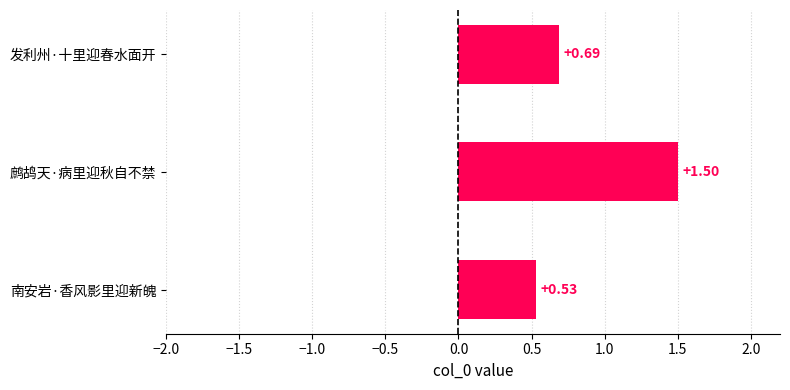

At which category does the chart reach its peak across all series?

鹧鸪天·病里迎秋自不禁